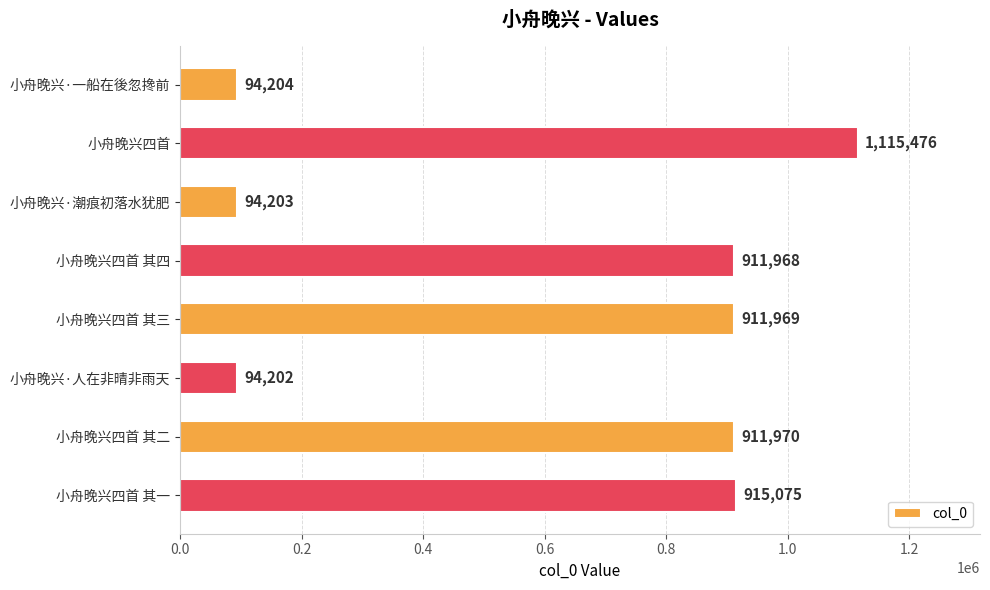

How many data points are less than 911969?

4